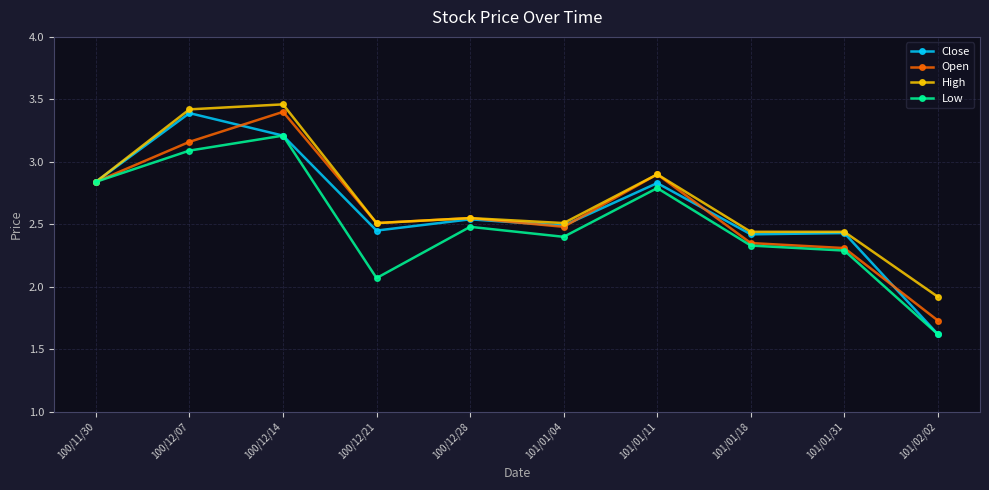

How many interior local peaks does the Open series have?

3